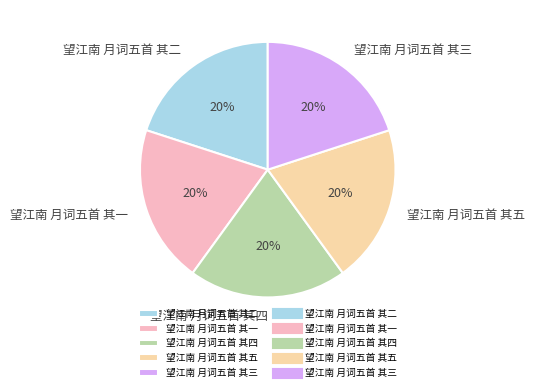

To the nearest percent, what is the average slice percentage?

20%